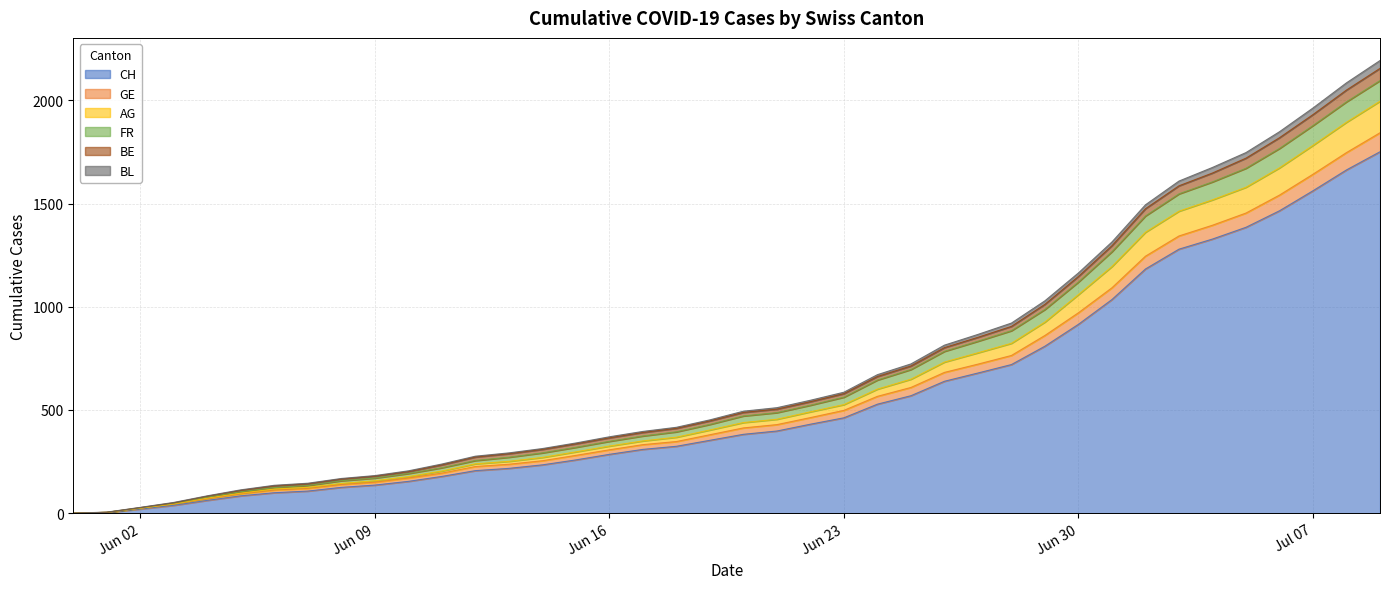

What is the highest value of the CH series?

1751